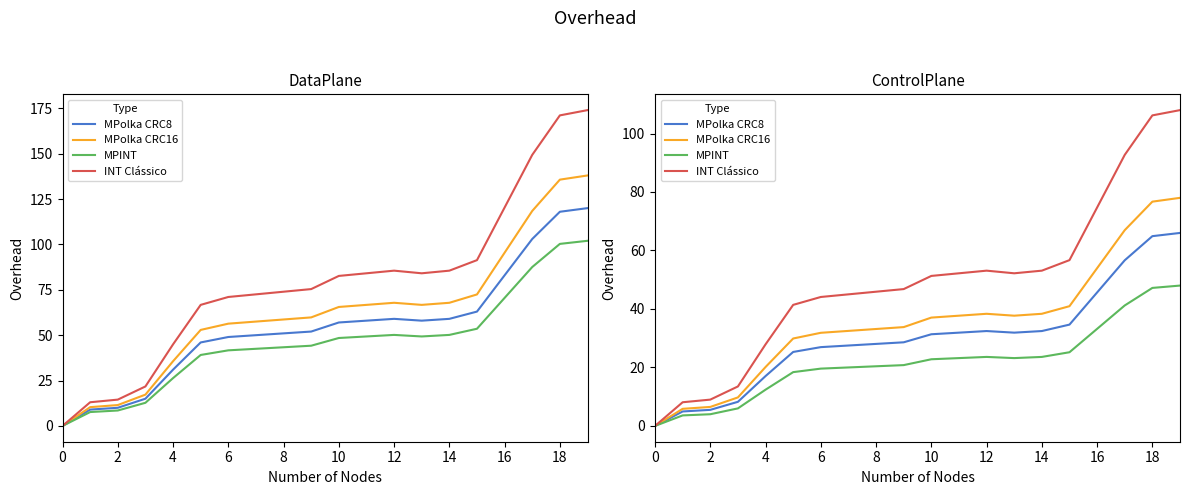

Reading left to right, extract all data points from this chart.

MPolka CRC8: 0.0	5.0	5.5	8.2	17.1	25.3	27.0	27.5	28.1	28.6	31.4	31.9	32.5	31.9	32.5	34.7	45.7	56.7	64.9	66.0
MPolka CRC16: 0.0	5.9	6.5	9.8	20.2	29.9	31.9	32.5	33.1	33.8	37.1	37.7	38.4	37.7	38.4	41.0	54.0	67.0	76.7	78.0
MPINT: 0.0	3.6	4.0	6.0	12.4	18.4	19.6	20.0	20.4	20.8	22.8	23.2	23.6	23.2	23.6	25.2	33.2	41.2	47.2	48.0
INT Clássico: 0.0	8.1	9.0	13.5	27.9	41.4	44.1	45.0	45.9	46.8	51.3	52.2	53.1	52.2	53.1	56.7	74.7	92.7	106.2	108.0